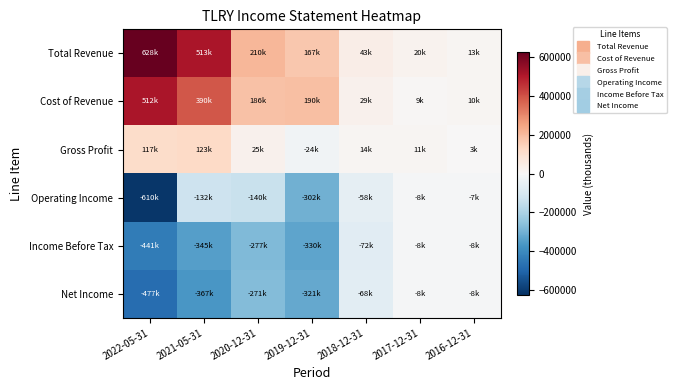

What is the spread (max minus min) of values at 2021-05-31?

880500